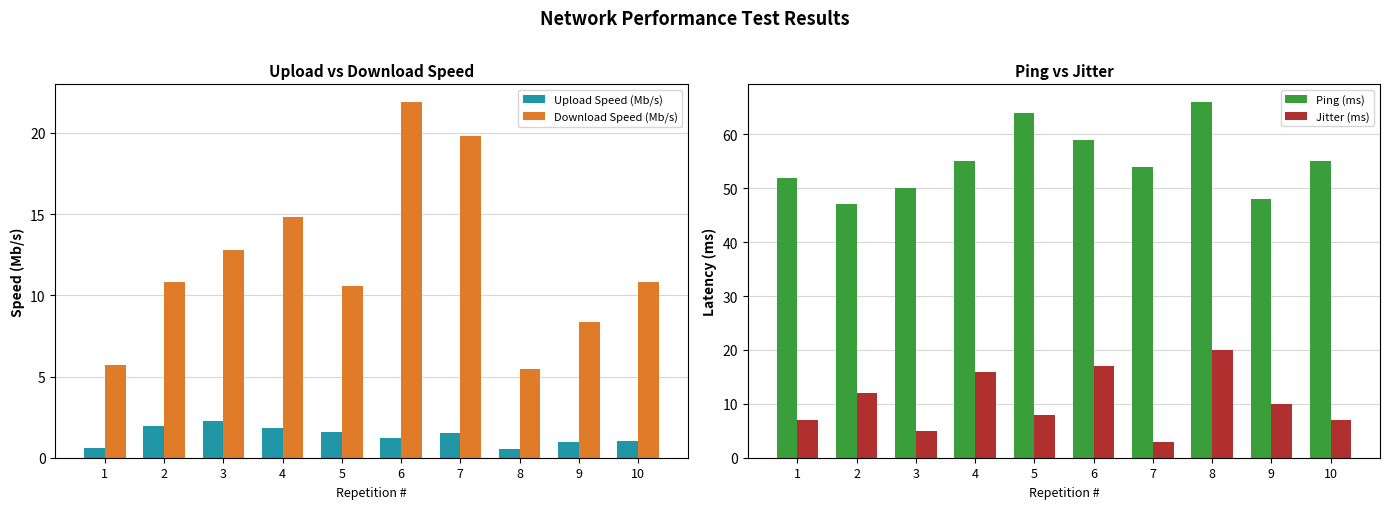

Does the chart contain stacked bars?

No